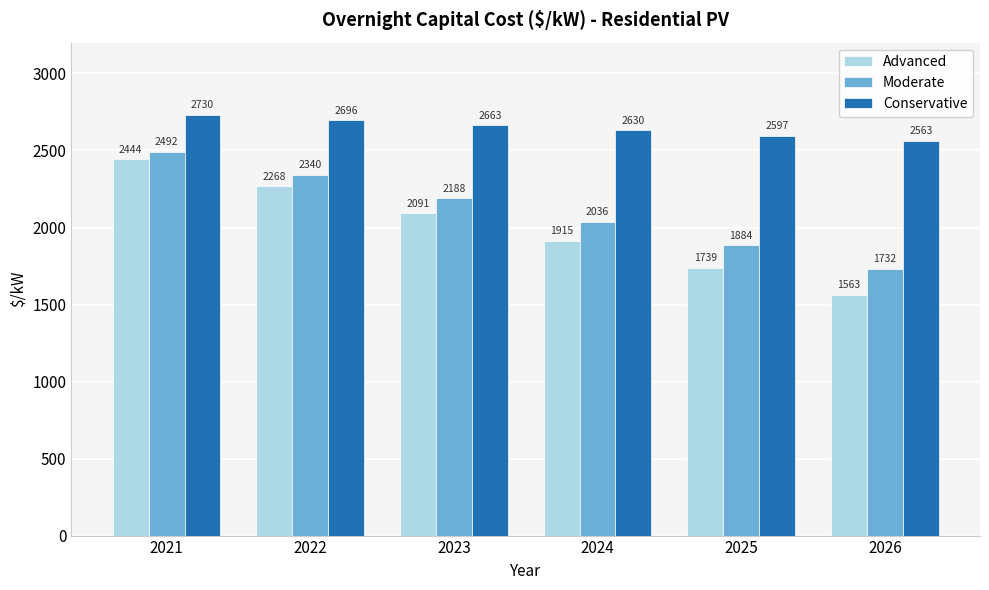

How many categories are shown in the chart?

6